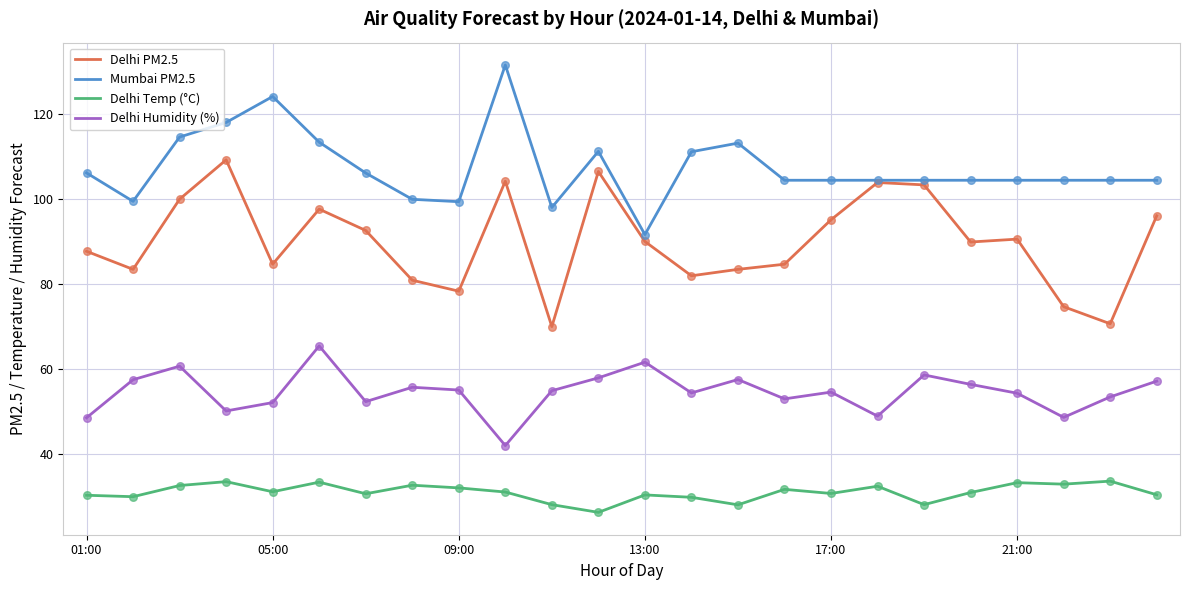

What is the minimum value for Delhi PM2.5?

70.0